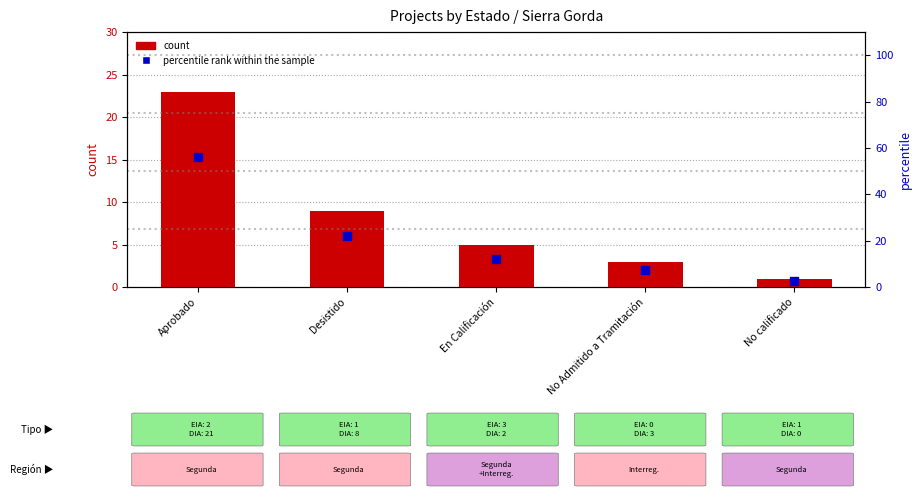

Which series has the largest total across all categories?

percentile rank within the sample